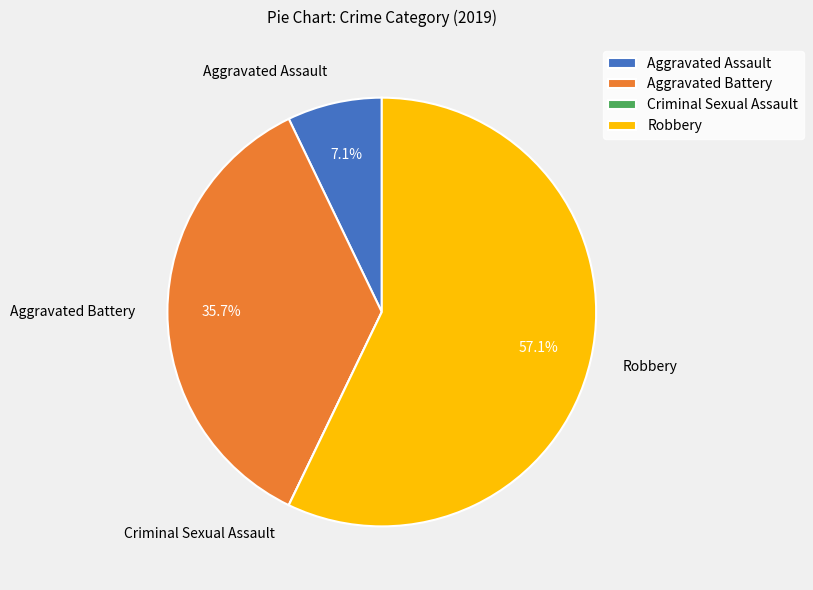

Approximately how many times larger is the value at Aggravated Battery compared to Aggravated Assault?

5.0